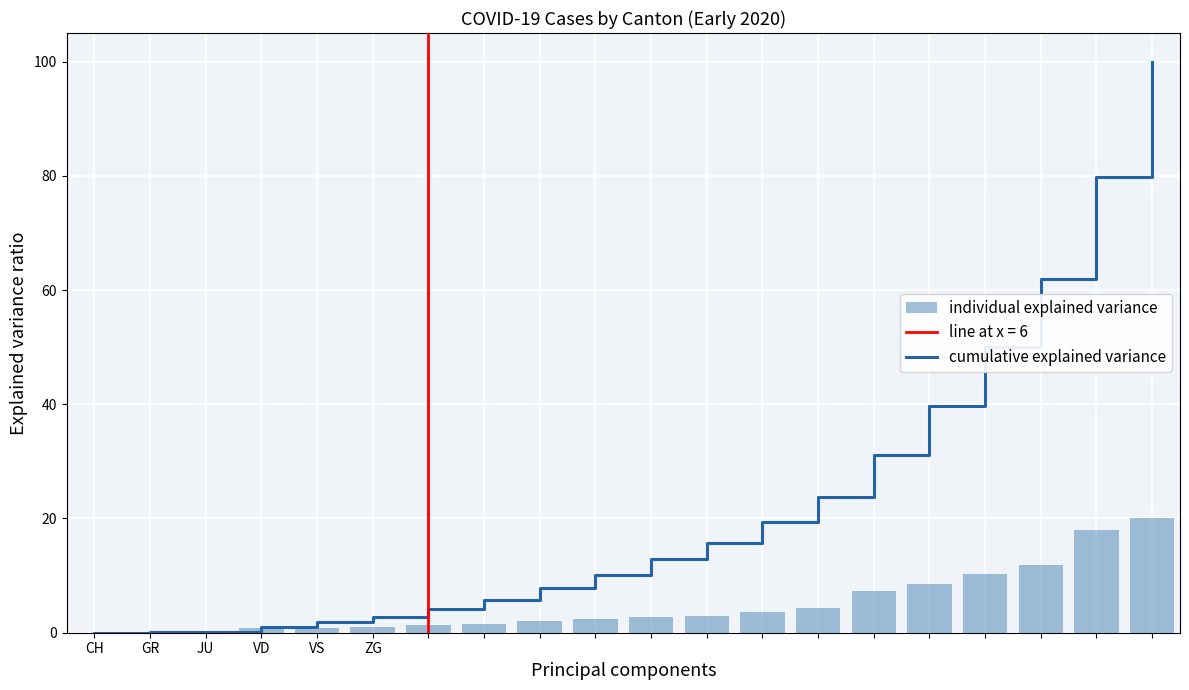

Is the value of cumulative explained variance at 8 greater than the value of individual explained variance at 13?

Yes